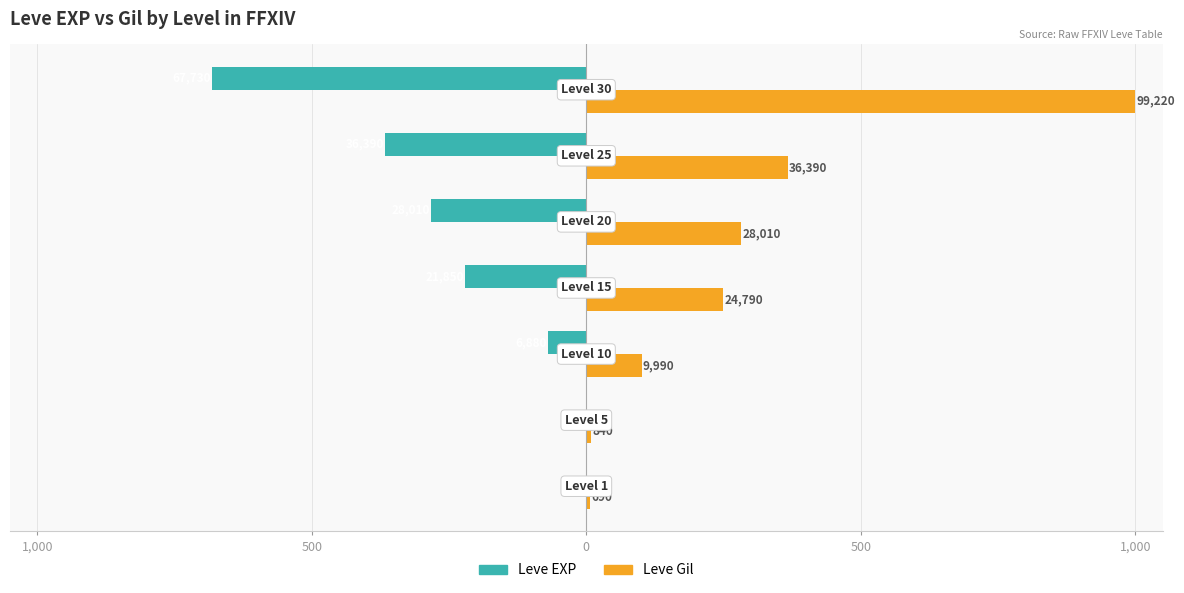

Which series has the widest spread of values?

Leve Gil